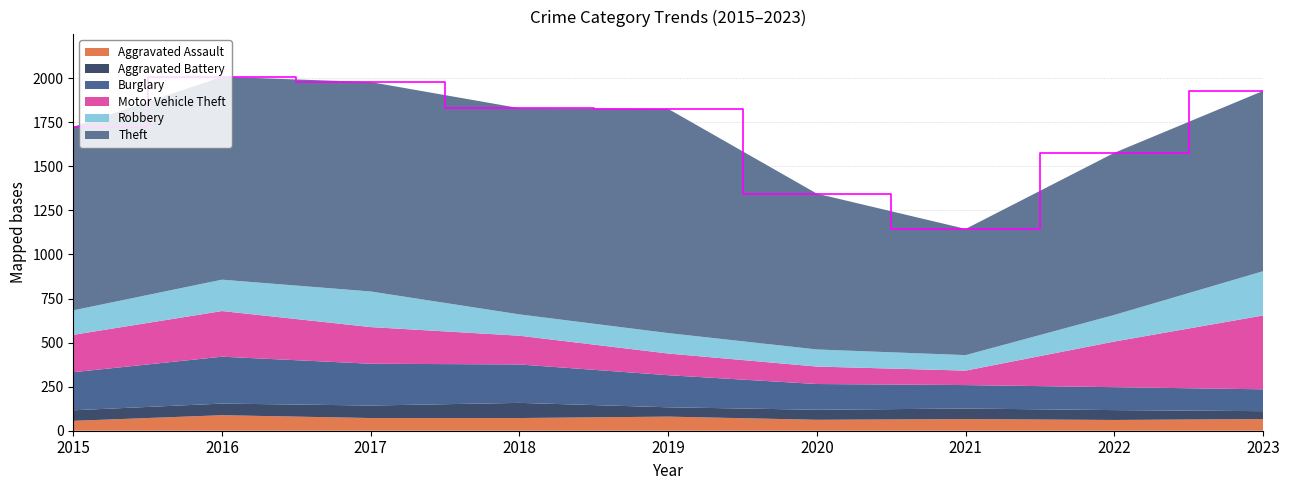

Reading right to left, list all the values displayed in this chart.

Aggravated Assault: 2023=66	2022=61	2021=66	2020=62	2019=80	2018=72	2017=72	2016=88	2015=56
Aggravated Battery: 2023=45	2022=56	2021=60	2020=57	2019=53	2018=86	2017=71	2016=66	2015=60
Burglary: 2023=124	2022=130	2021=133	2020=146	2019=182	2018=218	2017=237	2016=266	2015=216
Motor Vehicle Theft: 2023=419	2022=259	2021=82	2020=99	2019=123	2018=163	2017=208	2016=259	2015=212
Robbery: 2023=251	2022=151	2021=88	2020=97	2019=116	2018=121	2017=202	2016=178	2015=139
Theft: 2023=1023	2022=920	2021=716	2020=884	2019=1272	2018=1170	2017=1188	2016=1151	2015=1041